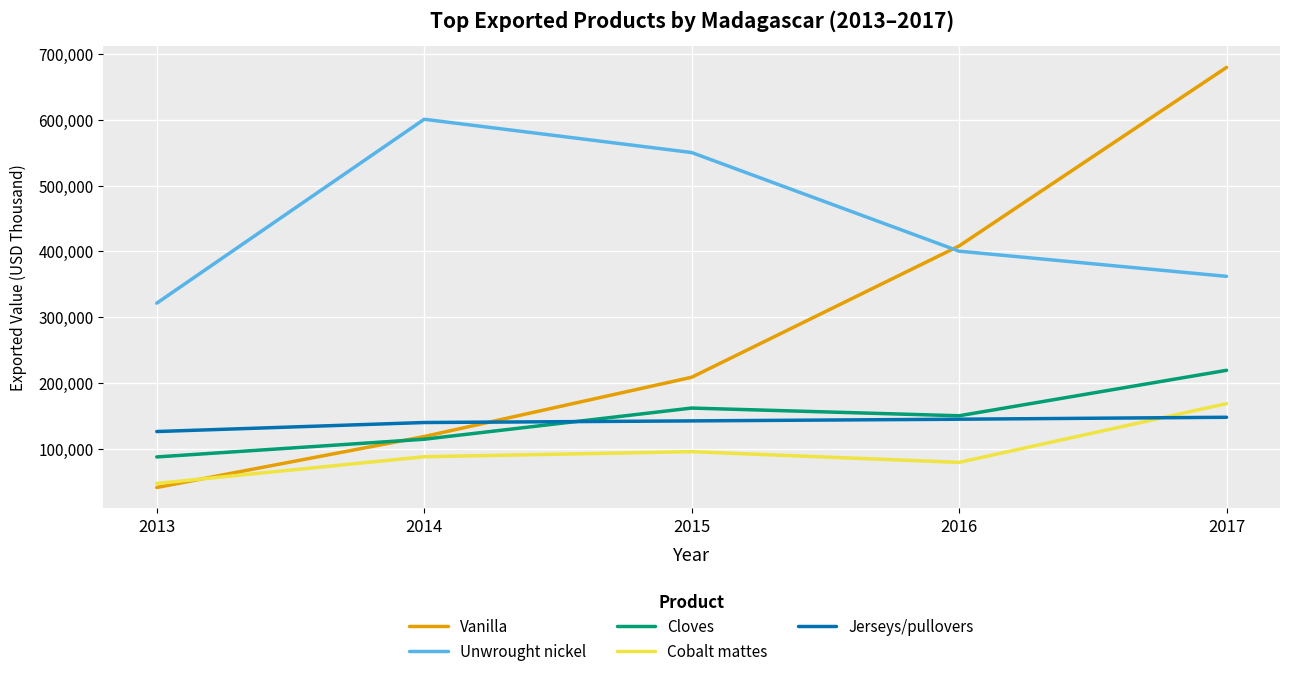

True or false: Unwrought nickel and Jerseys/pullovers cross at least once.

False